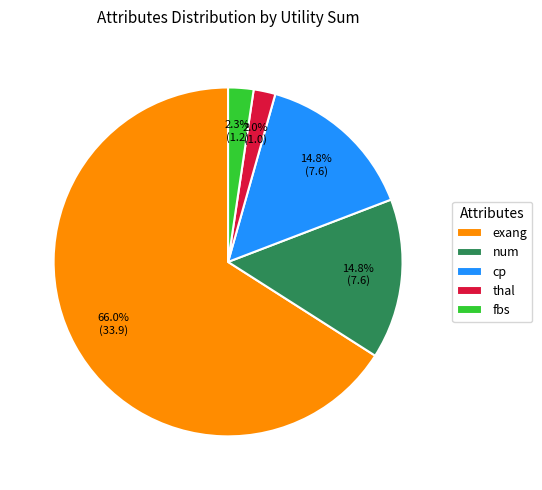

Approximately how many times larger is the value at fbs compared to exang?

0.0